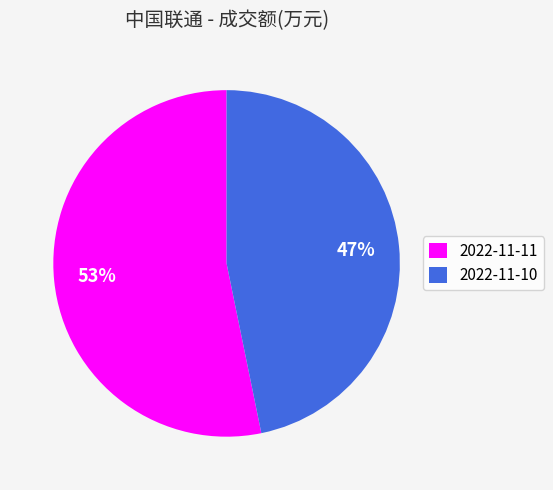

Approximately how many times larger is the value at 2022-11-10 compared to 2022-11-11?

0.9